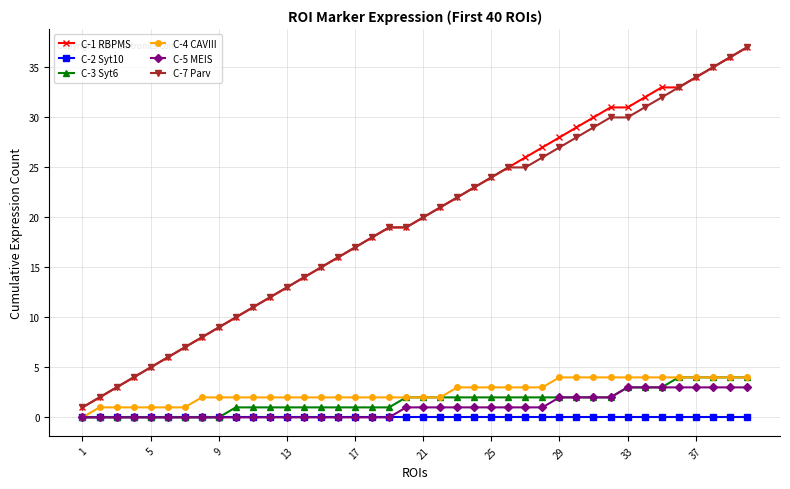

True or false: C-4 CAVIII and C-7 Parv cross at least once.

False